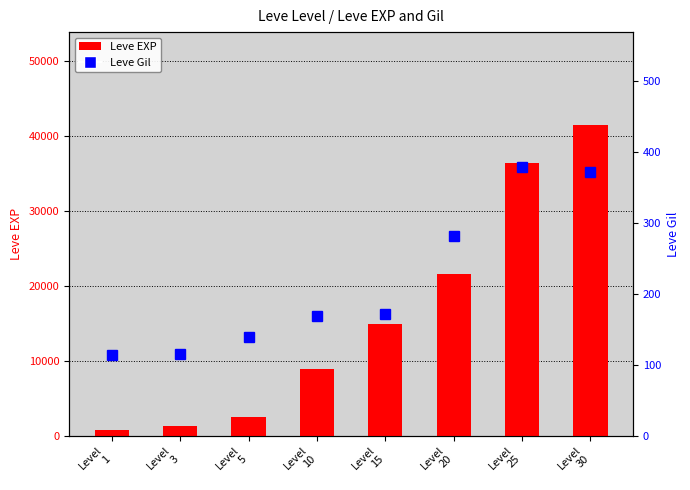

At which label does Leve Gil first exceed 172?

Level
20